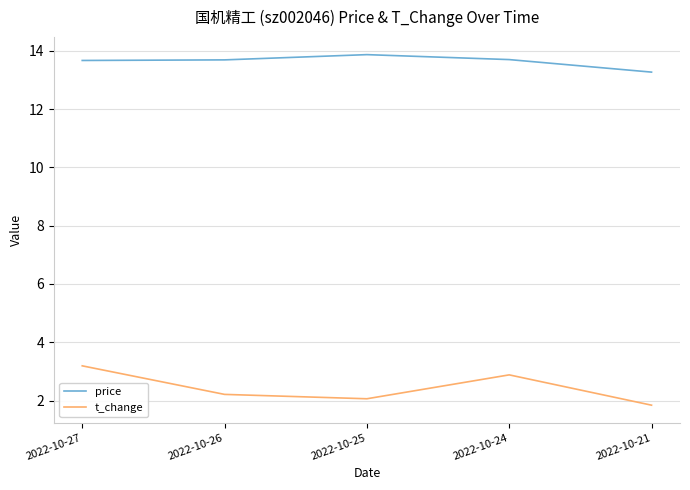

Which category has the lowest value across all series?

2022-10-21